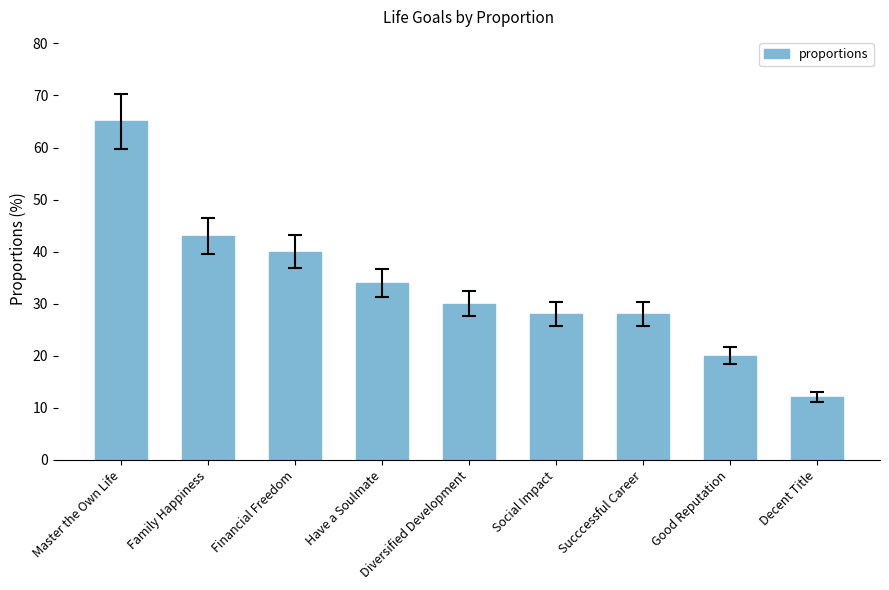

How many data points are less than 30?

4